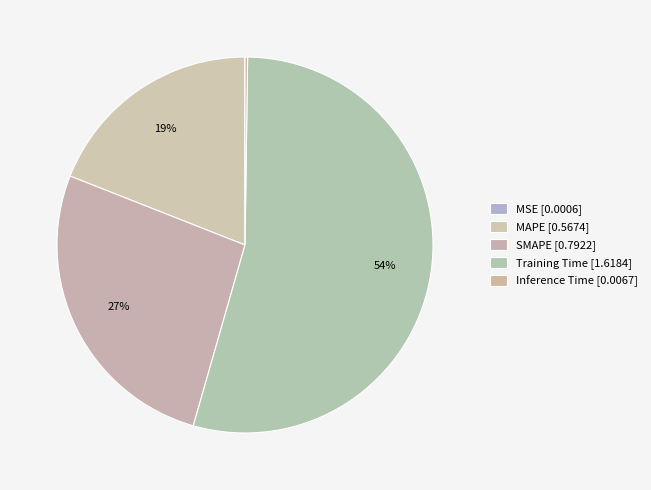

What percentage is the Training Time slice, to the nearest percent?

54%